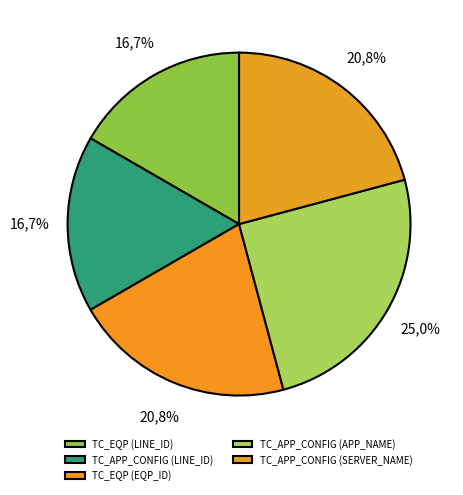

Is TC_APP_CONFIG (APP_NAME) the majority of the pie?

No